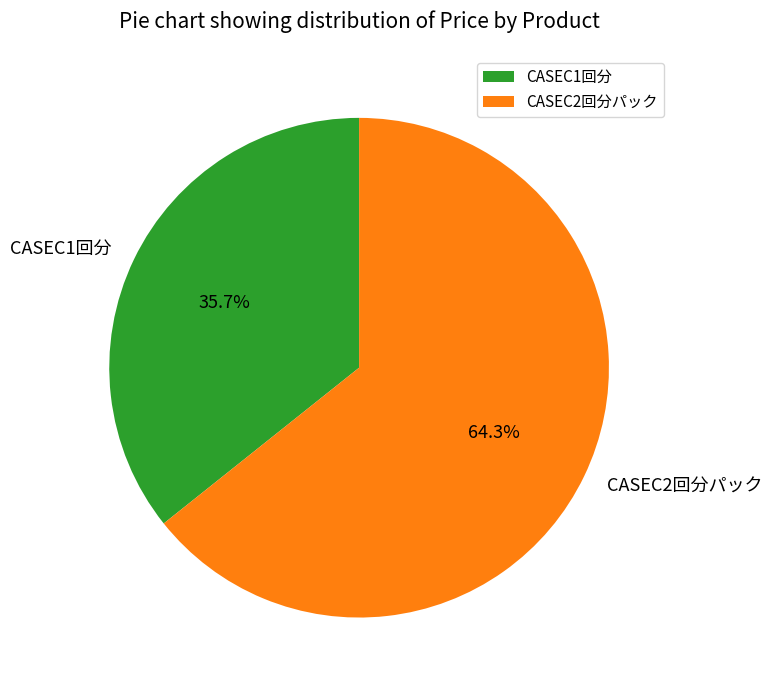

What percentage is the CASEC1回分 slice, to the nearest percent?

36%